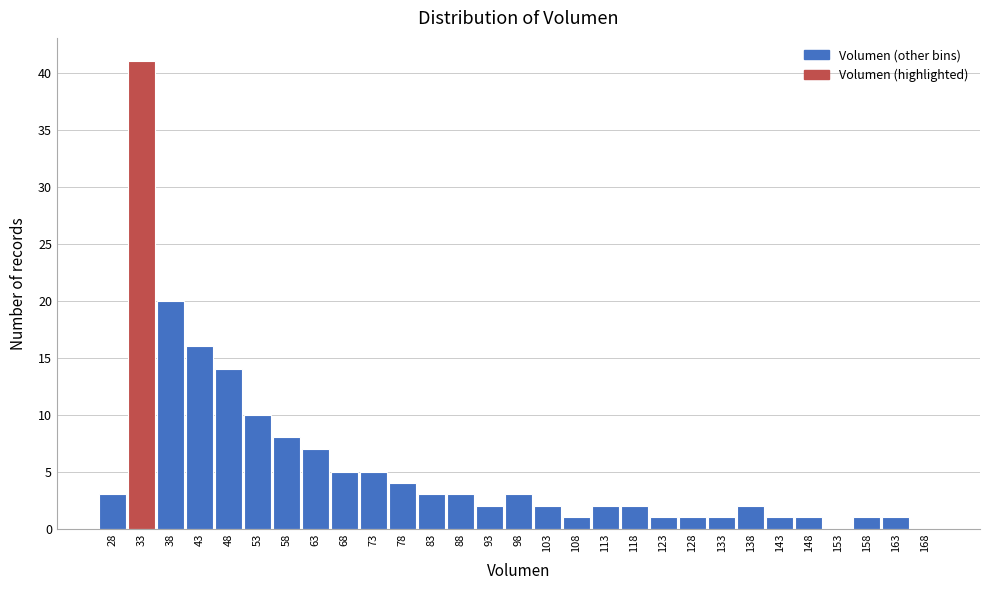

Reading left to right, transcribe all the data shown in this chart.

28=3	33=41	38=20	43=16	48=14	53=10	58=8	63=7	68=5	73=5	78=4	83=3	88=3	93=2	98=3	103=2	108=1	113=2	118=2	123=1	128=1	133=1	138=2	143=1	148=1	153=0	158=1	163=1	168=0